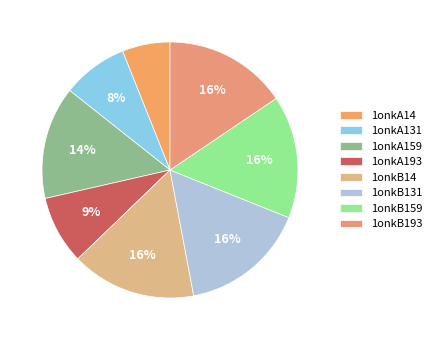

Is the sum of 1onkA193 and 1onkA131 greater than half?

No